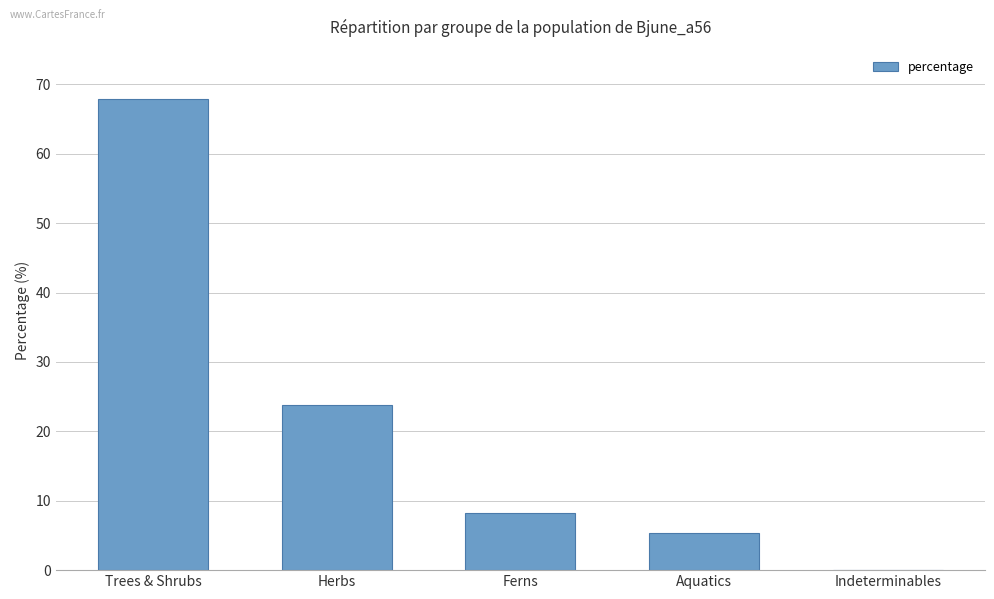

Which has a higher value, Ferns or Trees & Shrubs?

Trees & Shrubs